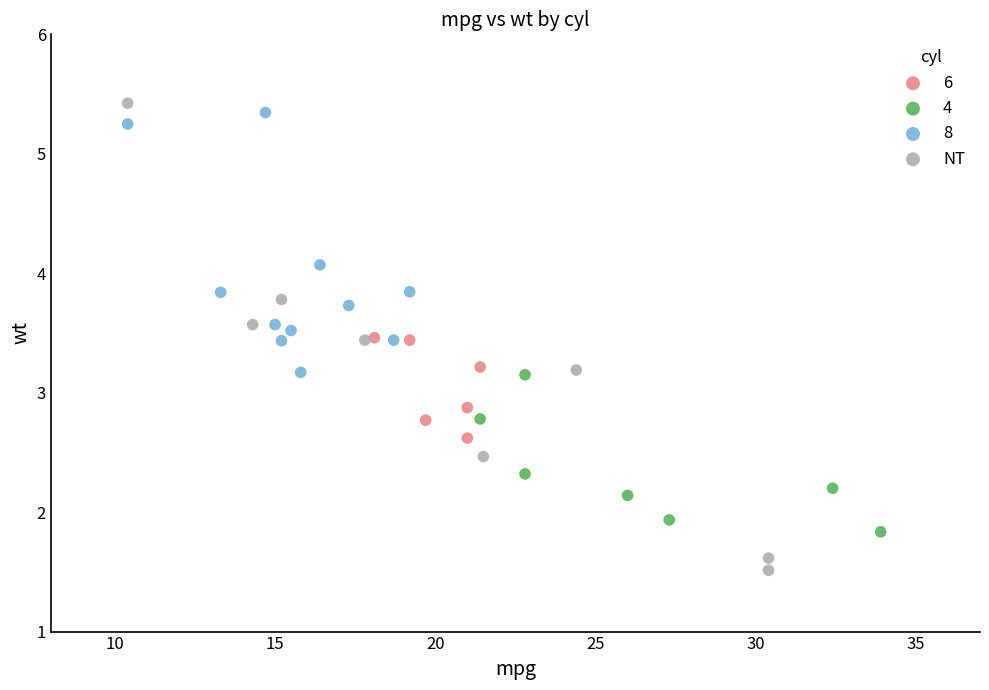

Which series reaches the minimum Y coordinate?

NT